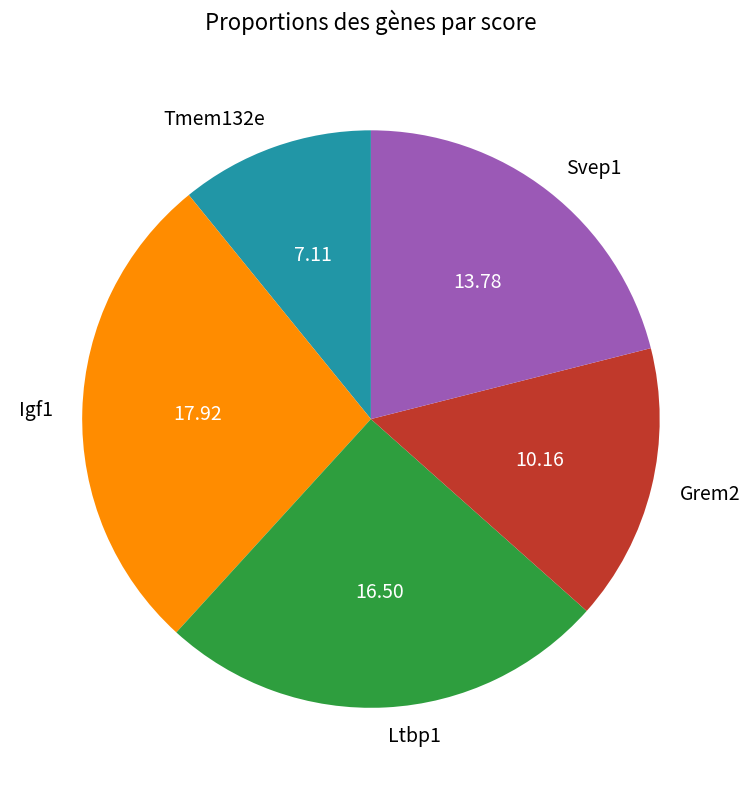

Combined, do Ltbp1 and Svep1 account for over 50%?

No